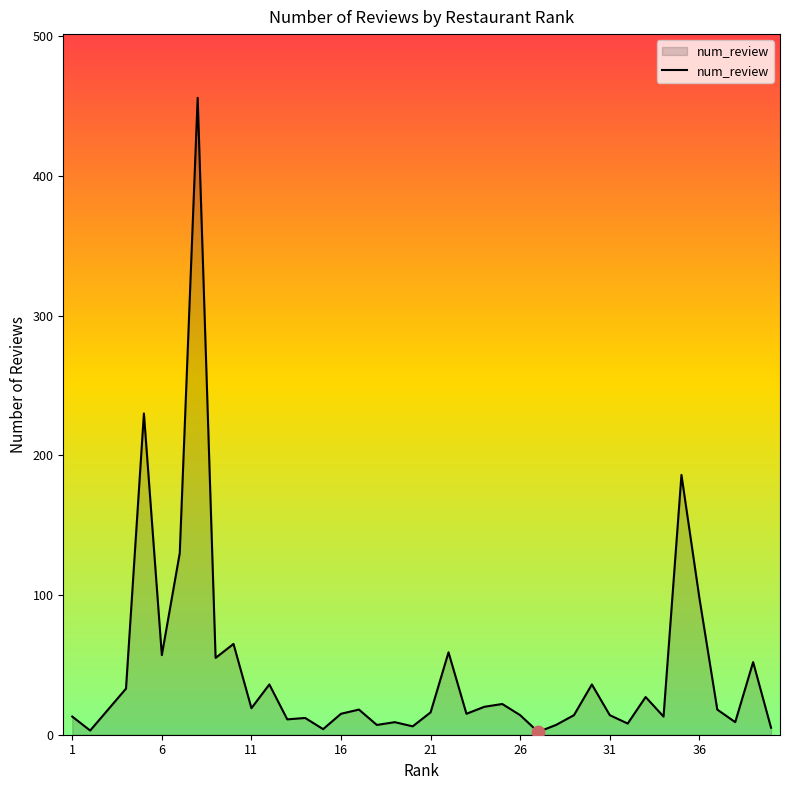

What is the difference between the maximum and minimum values?

454